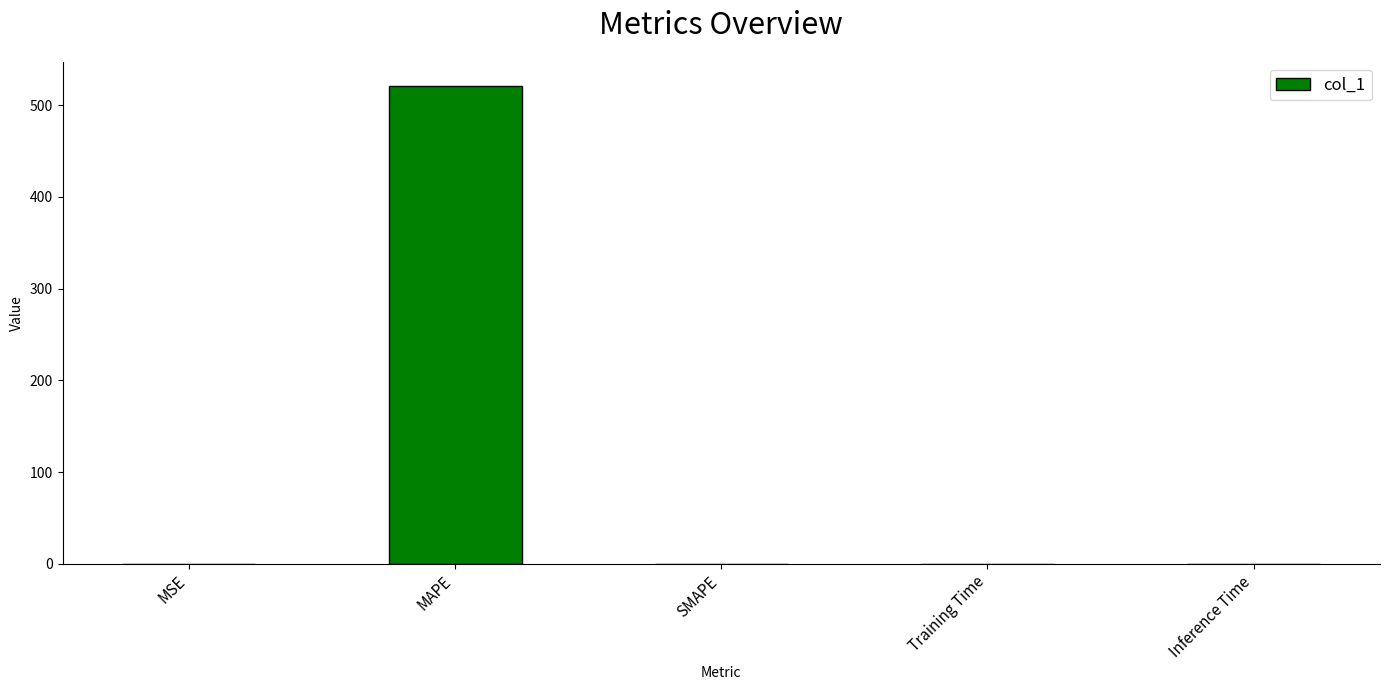

How many data points does each series have?

5